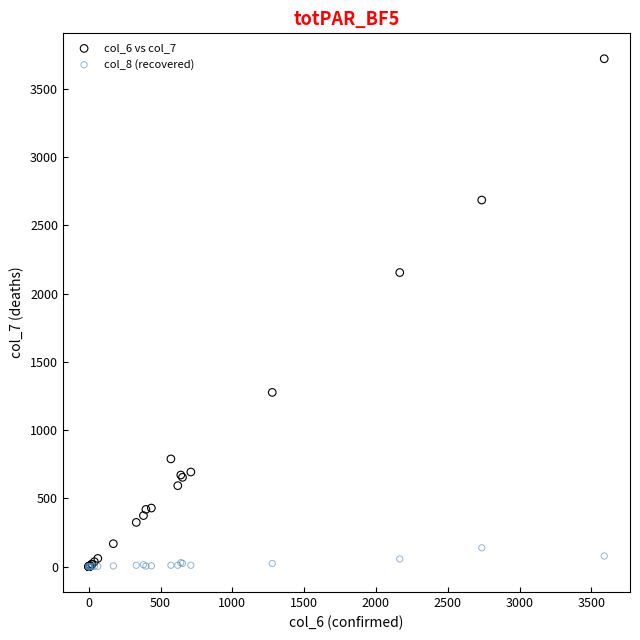

Across all series, what Y value is closest to 1860?

2154